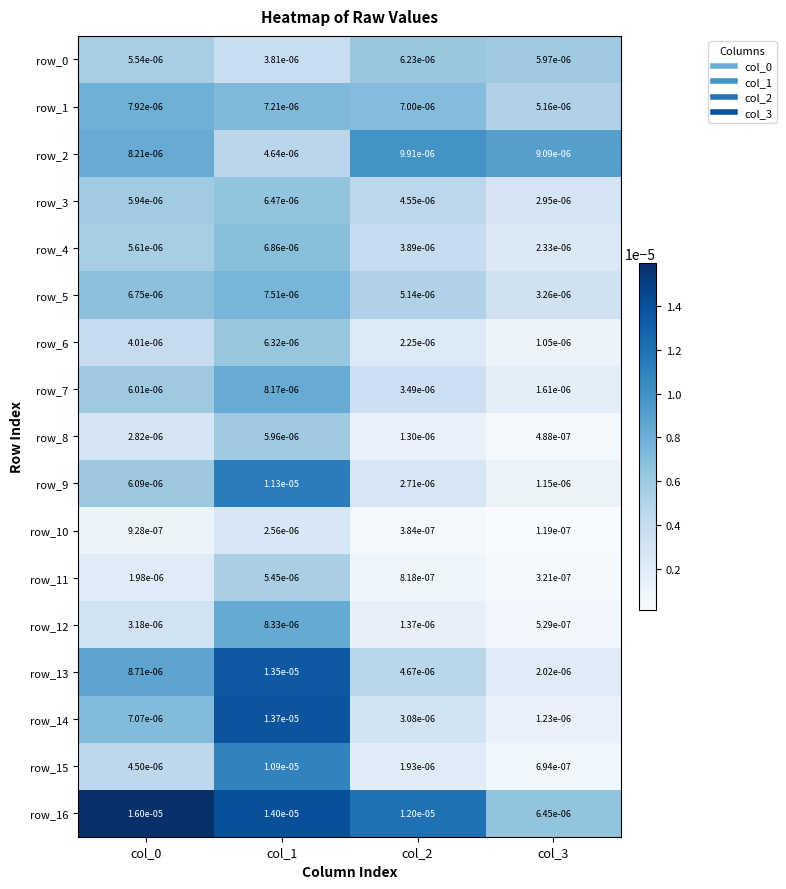

Which category has the lowest value across all series?

col_3